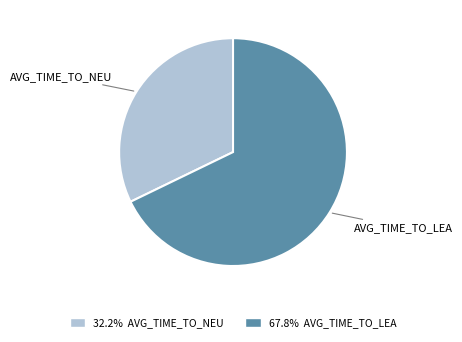

How many segments does this pie chart have?

2